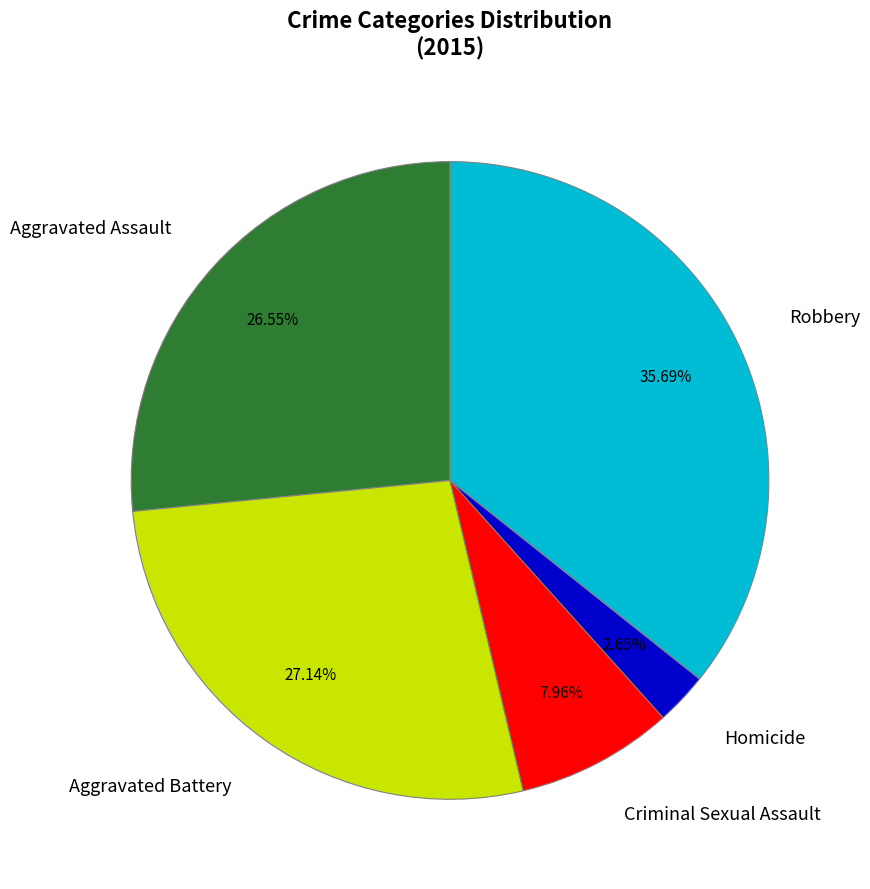

How many segments does this pie chart have?

5